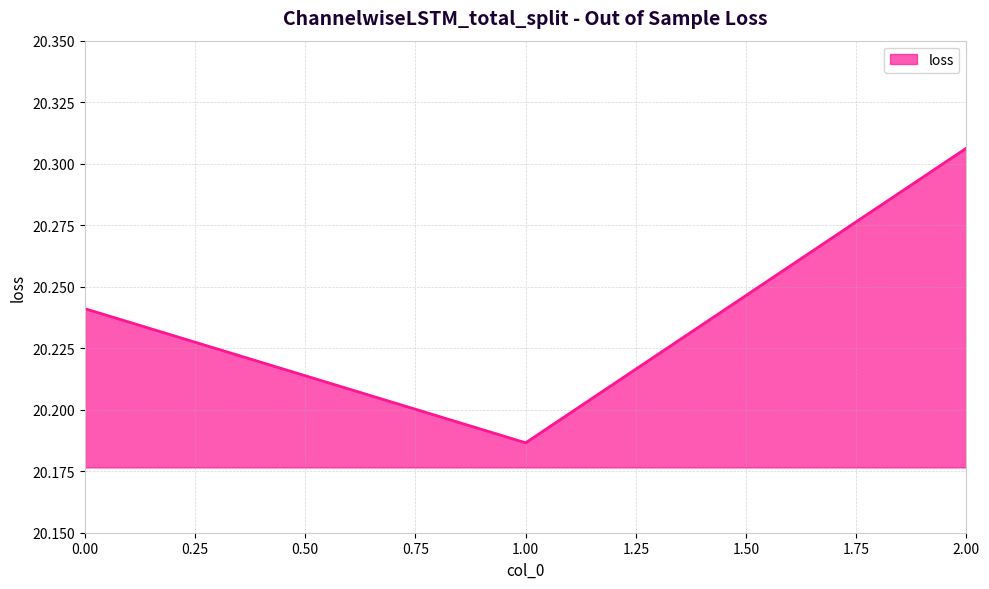

Approximately how many times larger is the value at 0.00 compared to 1.00?

1.0